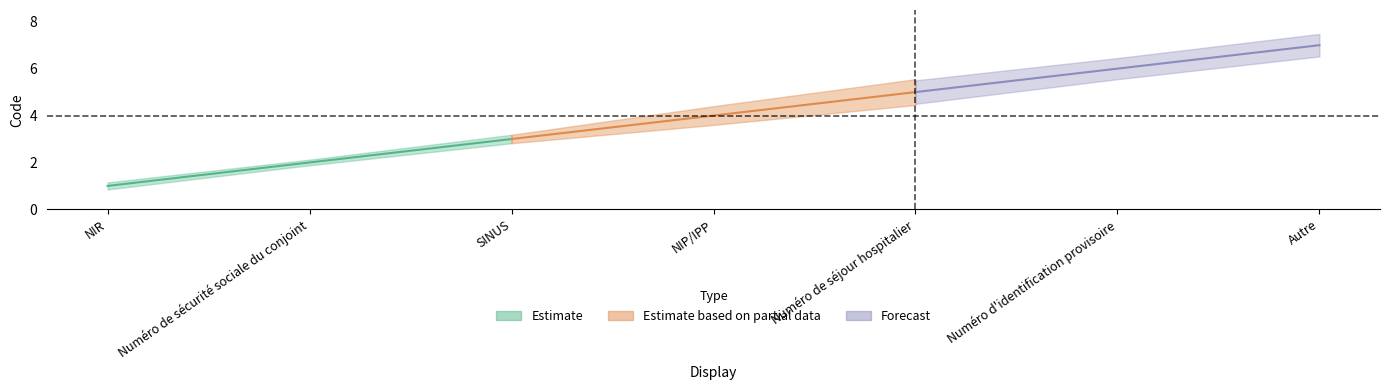

Is it true that Code_lower equals 3 at SINUS?

True